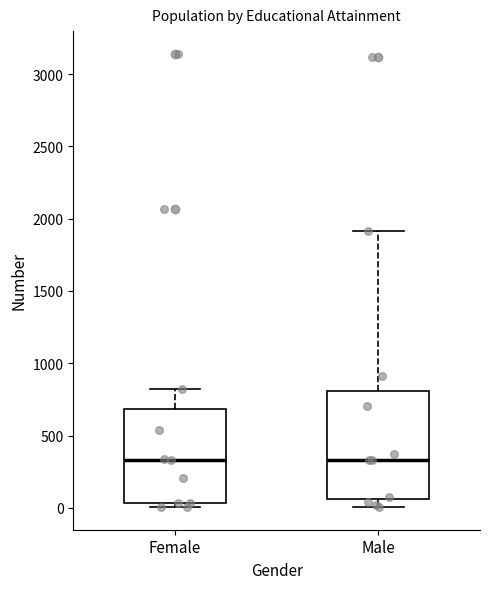

Where is the lower edge of the box for Female on the y-axis? The values are not printed on the chart, so give them approximately, as read against the axis.

50